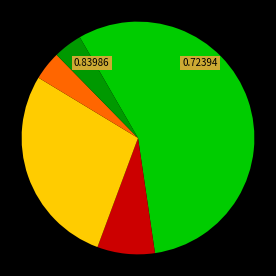

Is there a majority slice in this chart?

Yes